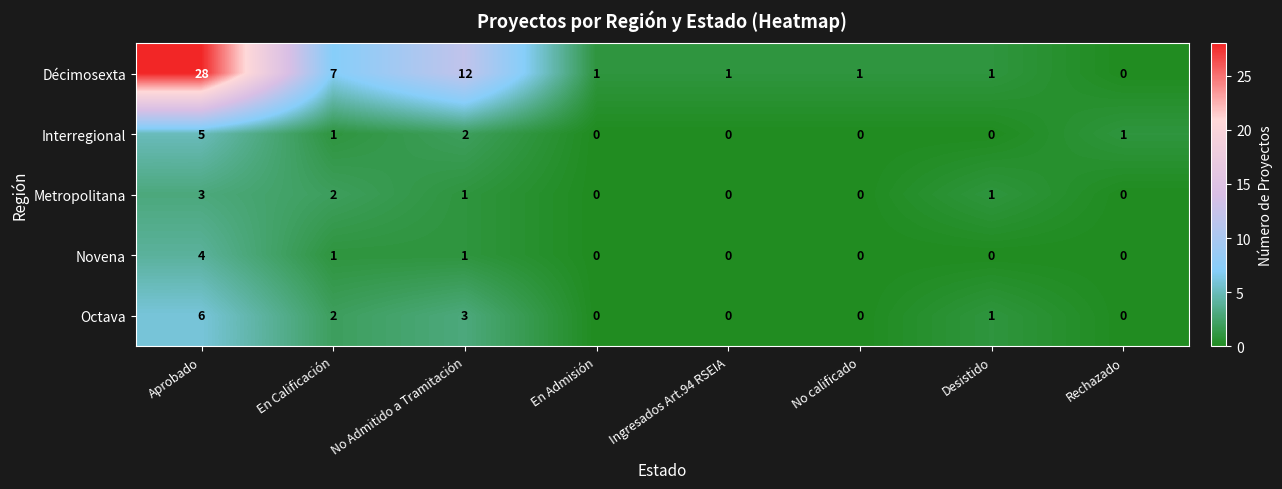

List the series in order of their peak value, highest first.

Décimosexta, Octava, Interregional, Novena, Metropolitana